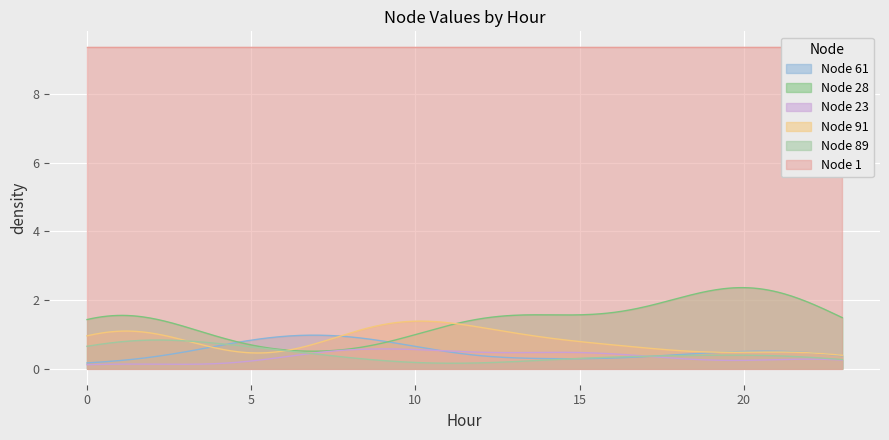

What is the minimum value for Node 91?

0.4